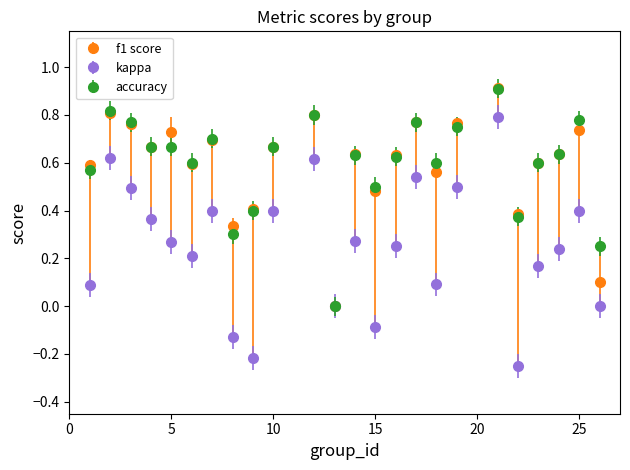

True or false: kappa has more than 0 points higher than both neighbors.

True